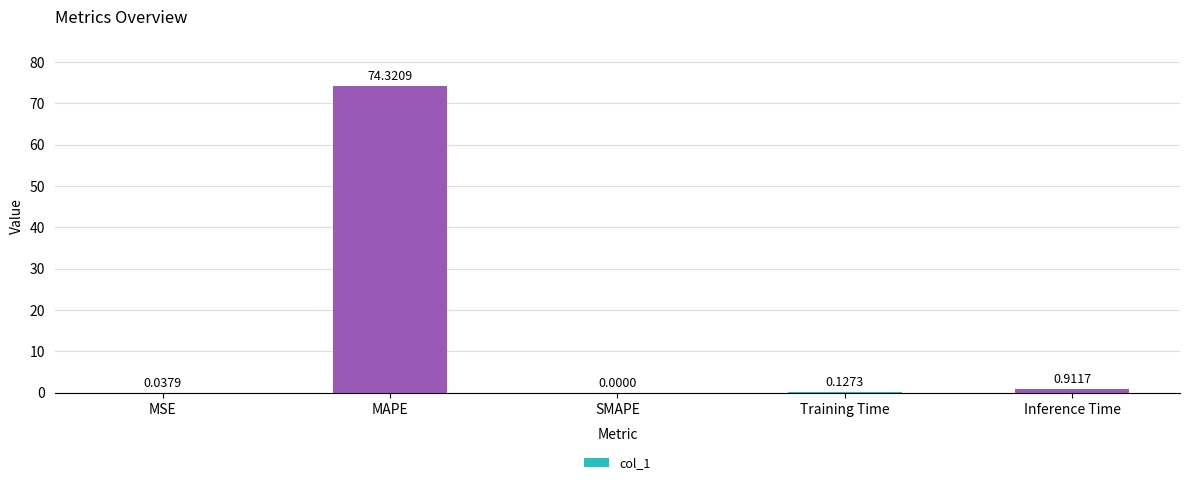

At which label is the value closest to 37?

Inference Time